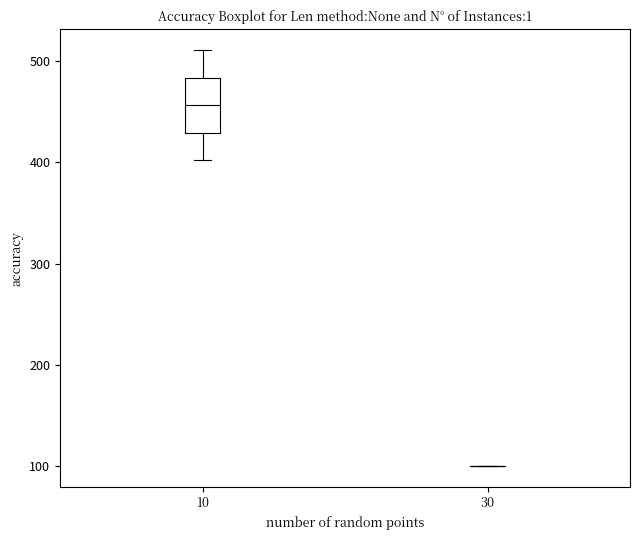

Comparing the boxes themselves (not the whiskers), which one is the tallest?

10